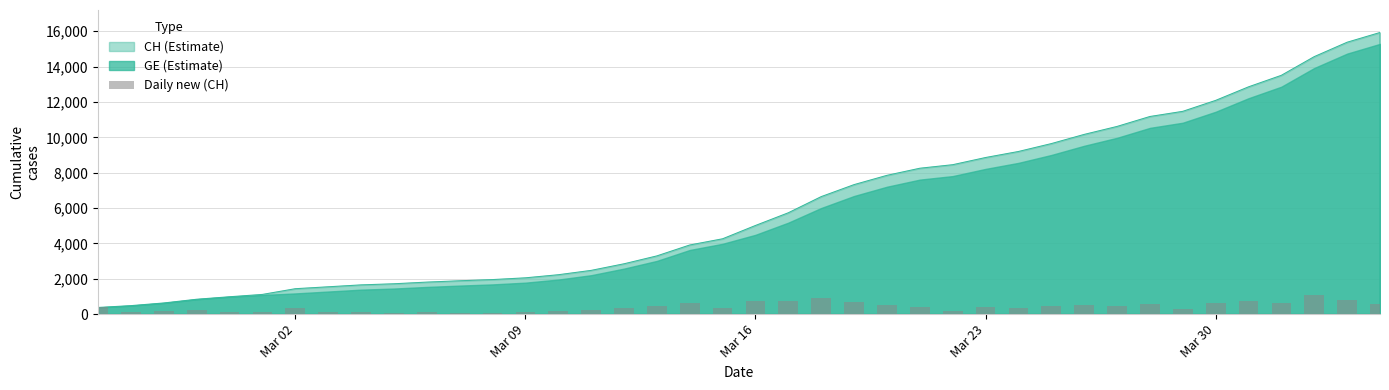

What is the maximum value shown in the chart?

1056